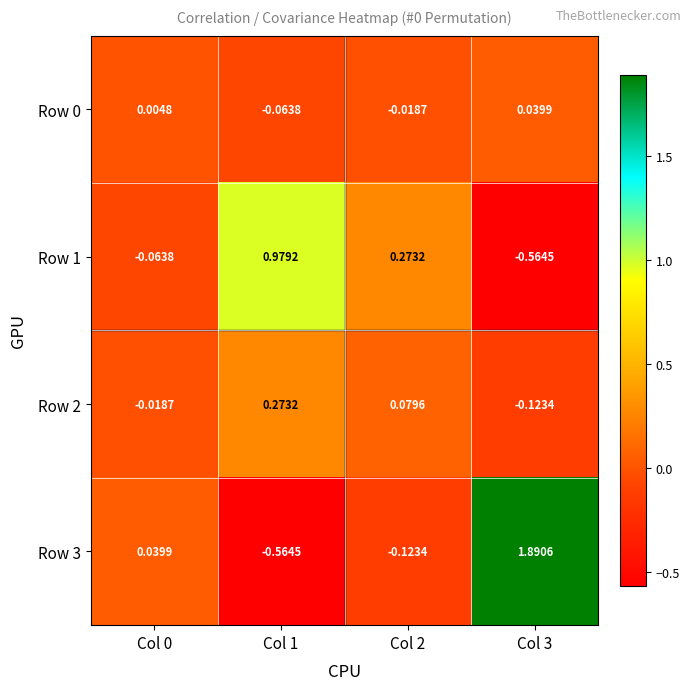

How many values in the Row 1 series exceed 0?

2